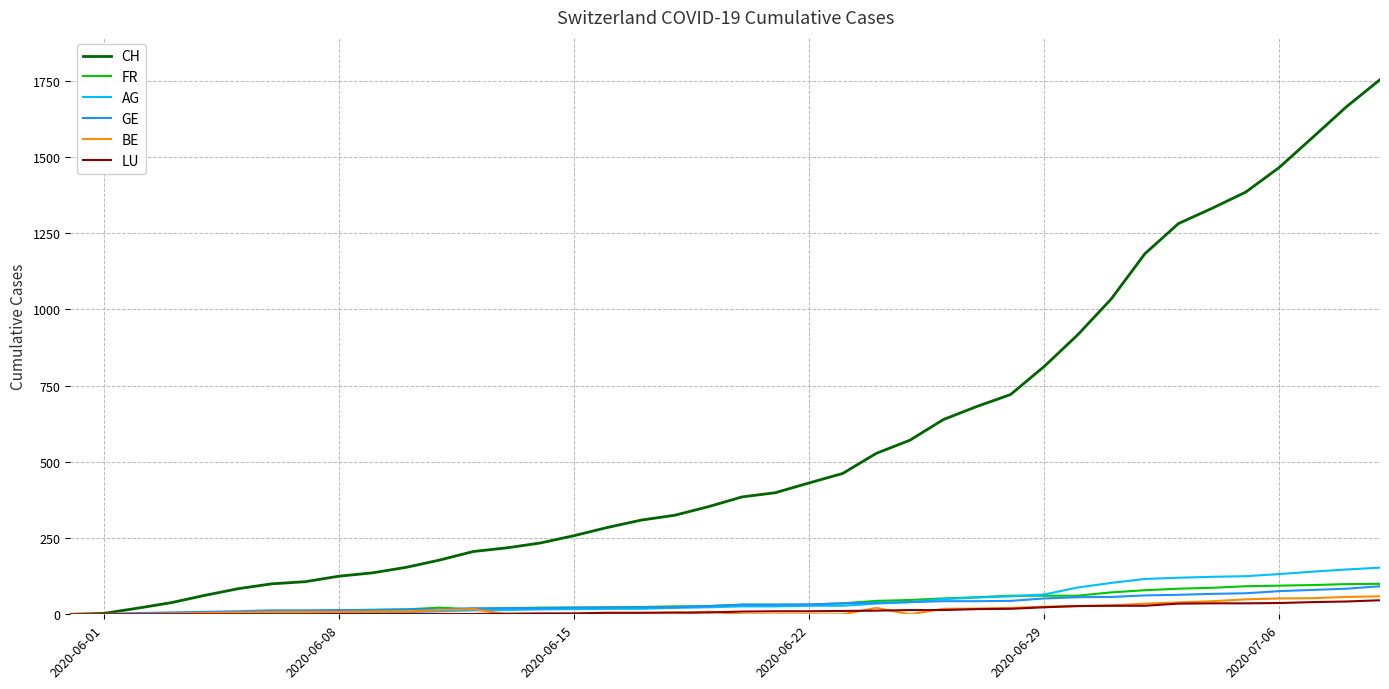

What is the difference between the second highest and minimum values in the LU series?

42